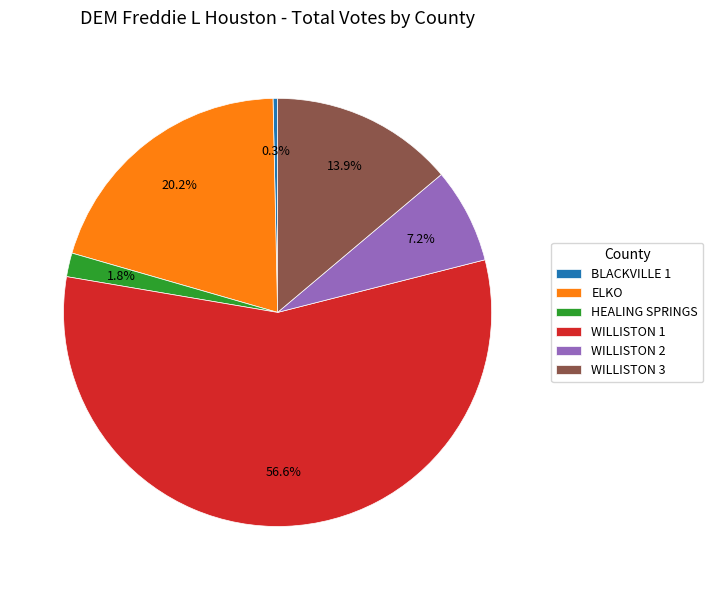

To the nearest percent, what is the average slice percentage?

17%